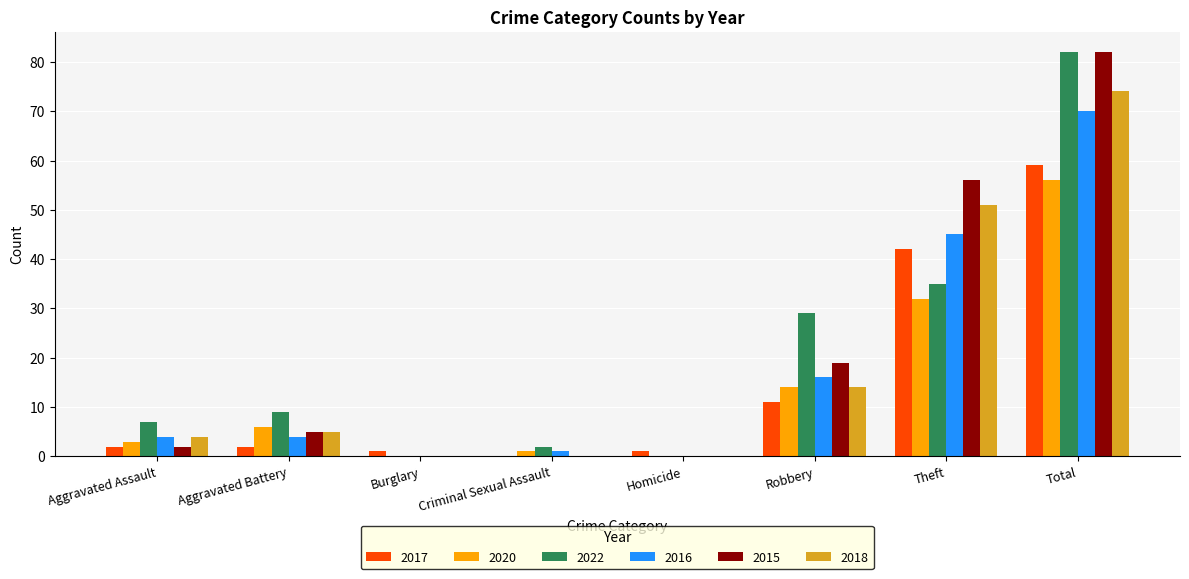

At which category does the chart reach its peak across all series?

Total